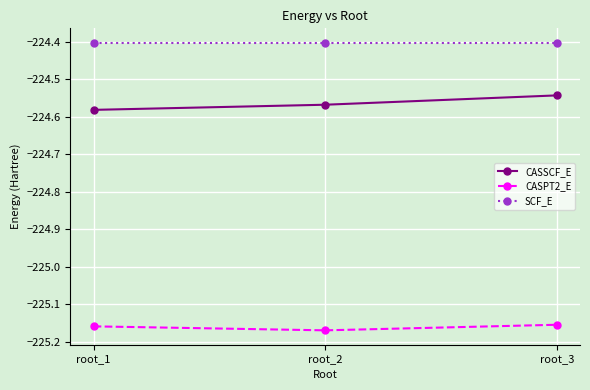

What is the value of the SCF_E point at the 3rd from the left?

-224.4